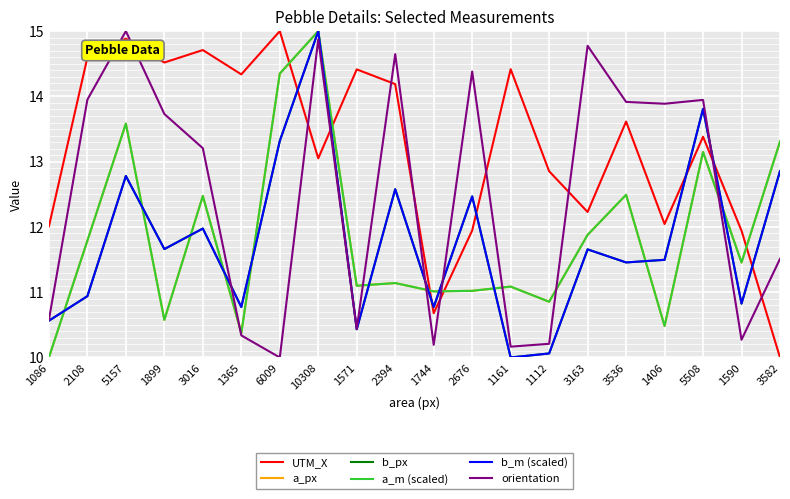

At which label does a_m (scaled) reach its peak?

10308